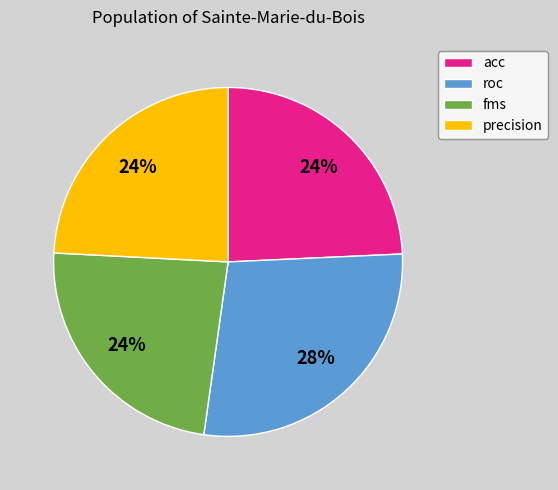

To the nearest percent, what percentage of the pie is precision?

24%